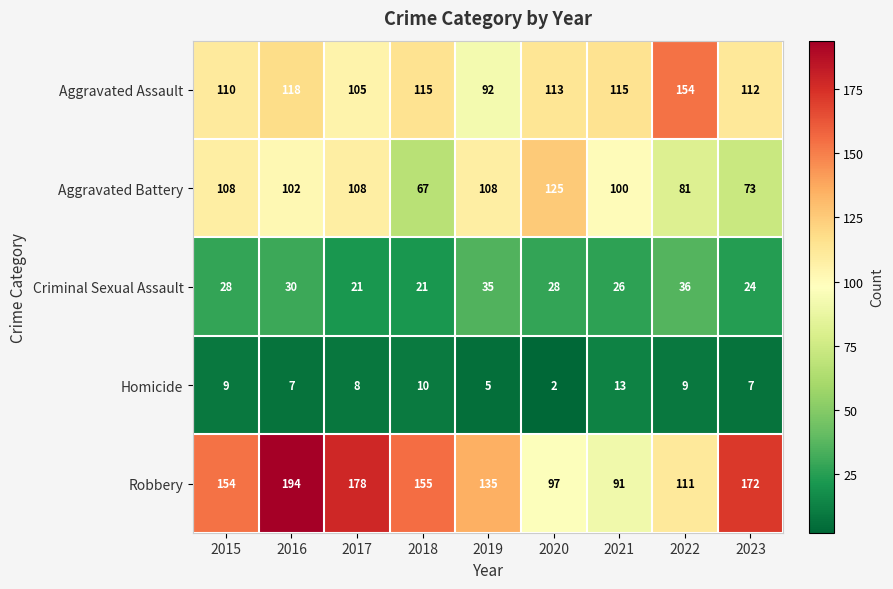

At which label is Robbery closest to 142?

2019